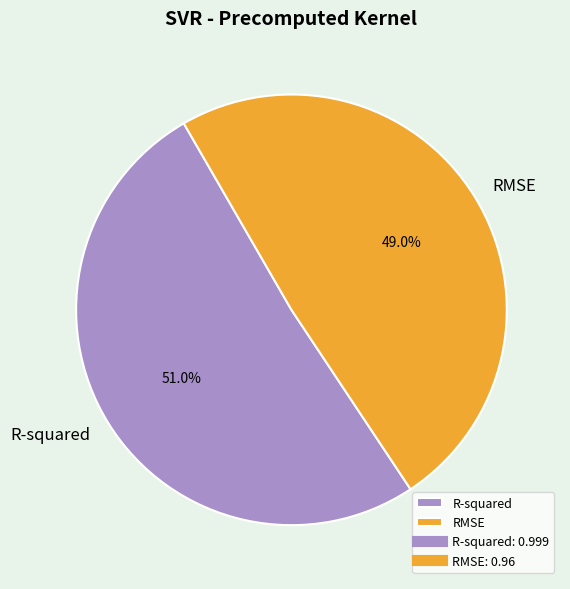

True or false: RMSE accounts for 42% of the total.

False